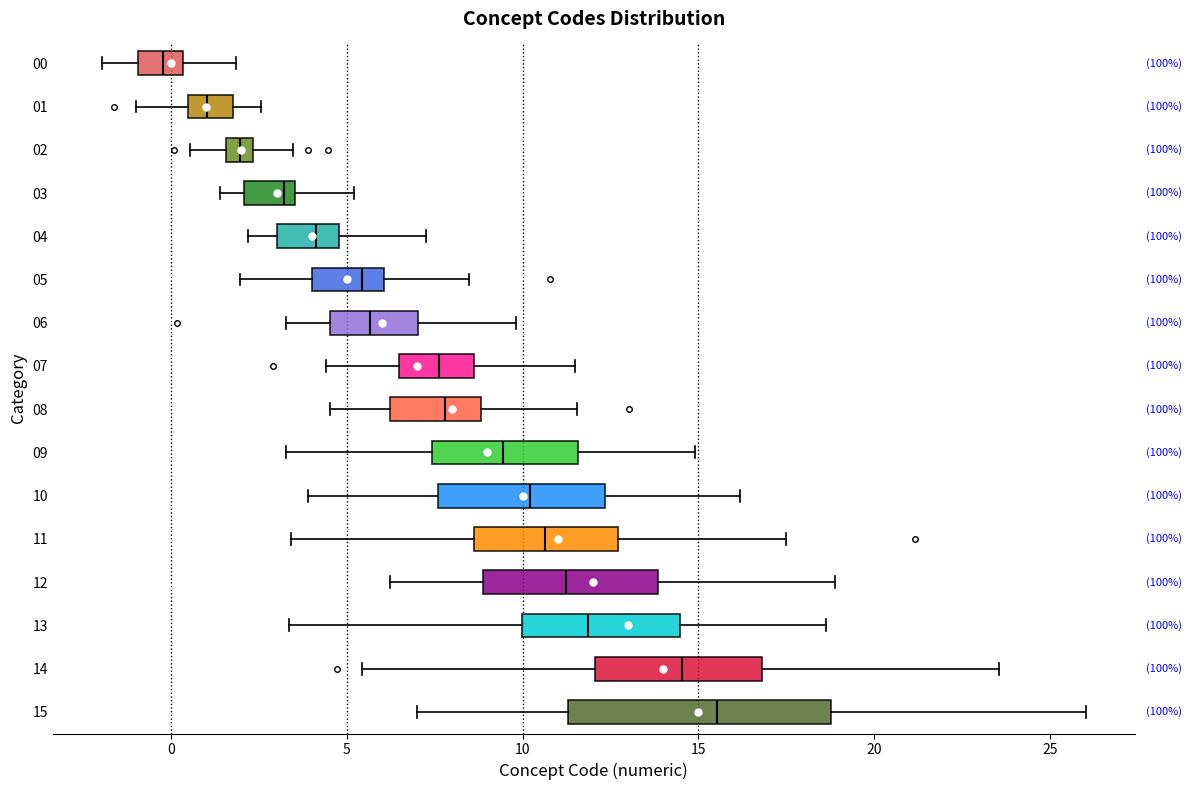

Reading bottom to top, transcribe this box plot: for each box, give where its median line is, the range the box spans, and where its two whiskers end, as read against the x-axis. The values are not printed on the chart, so give them approximately, as read against the axis.

15: median 15.5, box 11.5 to 19.0, whiskers 7.0 to 26.0
14: median 14.5, box 12.0 to 17.0, whiskers 5.5 to 23.5
13: median 12.0, box 10.0 to 14.5, whiskers 3.5 to 18.5
12: median 11.0, box 9.0 to 14.0, whiskers 6.0 to 19.0
11: median 10.5, box 8.5 to 12.5, whiskers 3.5 to 17.5
10: median 10.0, box 7.5 to 12.5, whiskers 4.0 to 16.0
09: median 9.5, box 7.5 to 11.5, whiskers 3.5 to 15.0
08: median 8.0, box 6.0 to 9.0, whiskers 4.5 to 11.5
07: median 7.5, box 6.5 to 8.5, whiskers 4.5 to 11.5
06: median 5.5, box 4.5 to 7.0, whiskers 3.5 to 10.0
05: median 5.5, box 4.0 to 6.0, whiskers 2.0 to 8.5
04: median 4.0, box 3.0 to 5.0, whiskers 2.0 to 7.5
03: median 3.0, box 2.0 to 3.5, whiskers 1.5 to 5.0
02: median 2.0, box 1.5 to 2.5, whiskers 0.5 to 3.5
01: median 1.0, box 0.5 to 2.0, whiskers -1.0 to 2.5
00: median 0.0, box -1.0 to 0.5, whiskers -2.0 to 2.0